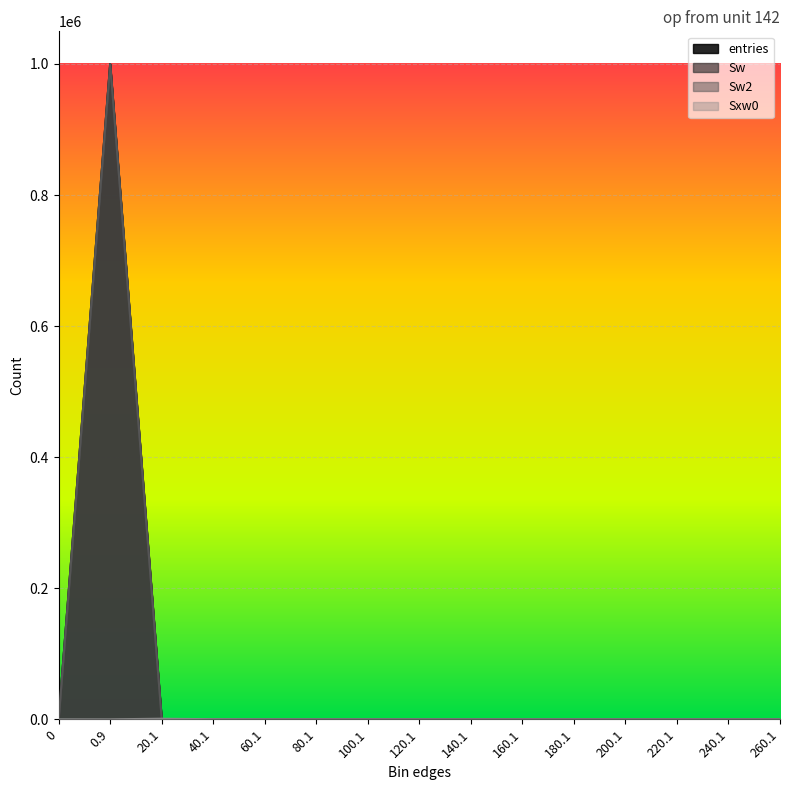

Which series changed the most between 120.1 and 160.1?

entries